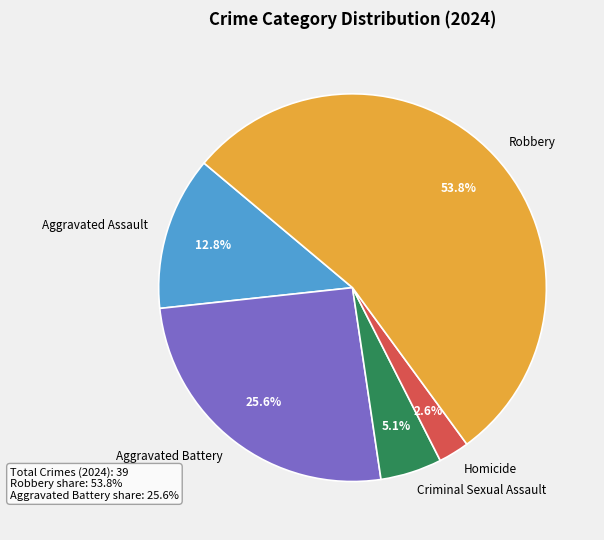

What percentage is the Homicide slice, to the nearest percent?

3%